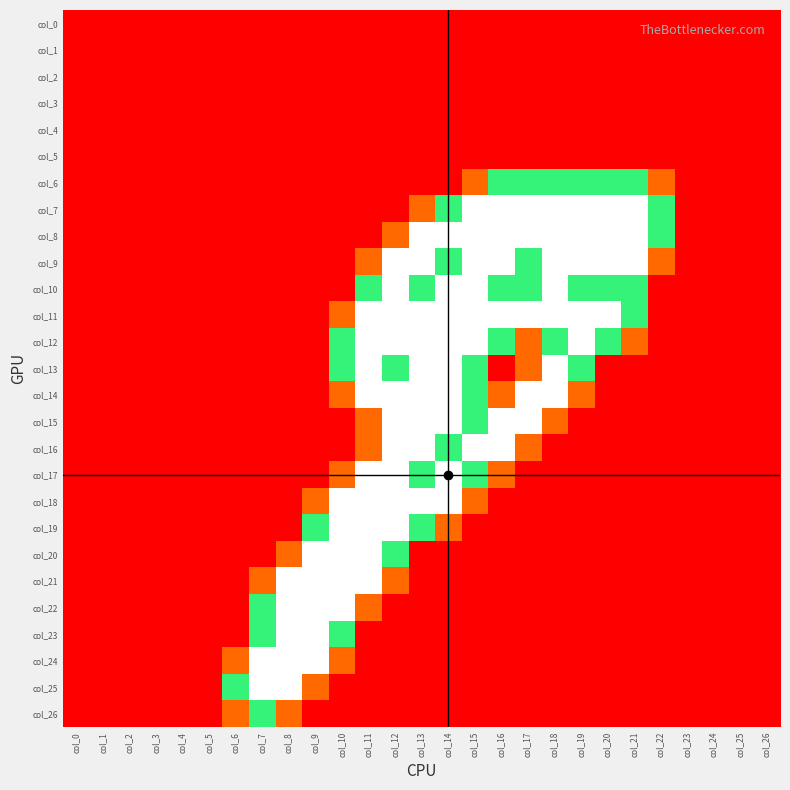

Reading left to right, list all the values displayed in this chart.

col_0: col_0=0.0	col_1=0.0	col_2=0.0	col_3=0.0	col_4=0.0	col_5=0.0	col_6=0.0	col_7=0.0	col_8=0.0	col_9=0.0	col_10=0.0	col_11=0.0	col_12=0.0	col_13=0.0	col_14=0.0	col_15=0.0	col_16=0.0	col_17=0.0	col_18=0.0	col_19=0.0	col_20=0.0	col_21=0.0	col_22=0.0	col_23=0.0	col_24=0.0	col_25=0.0	col_26=0.0
col_1: col_0=0.0	col_1=0.0	col_2=0.0	col_3=0.0	col_4=0.0	col_5=0.0	col_6=0.0	col_7=0.0	col_8=0.0	col_9=0.0	col_10=0.0	col_11=0.0	col_12=0.0	col_13=0.0	col_14=0.0	col_15=0.0	col_16=0.0	col_17=0.0	col_18=0.0	col_19=0.0	col_20=0.0	col_21=0.0	col_22=0.0	col_23=0.0	col_24=0.0	col_25=0.0	col_26=0.0
col_2: col_0=0.0	col_1=0.0	col_2=0.0	col_3=0.0	col_4=0.0	col_5=0.0	col_6=0.0	col_7=0.0	col_8=0.0	col_9=0.0	col_10=0.0	col_11=0.0	col_12=0.0	col_13=0.0	col_14=0.0	col_15=0.0	col_16=0.0	col_17=0.0	col_18=0.0	col_19=0.0	col_20=0.0	col_21=0.0	col_22=0.0	col_23=0.0	col_24=0.0	col_25=0.0	col_26=0.0
col_3: col_0=0.0	col_1=0.0	col_2=0.0	col_3=0.0	col_4=0.0	col_5=0.0	col_6=0.0	col_7=0.0	col_8=0.0	col_9=0.0	col_10=0.0	col_11=0.0	col_12=0.0	col_13=0.0	col_14=0.0	col_15=0.0	col_16=0.0	col_17=0.0	col_18=0.0	col_19=0.0	col_20=0.0	col_21=0.0	col_22=0.0	col_23=0.0	col_24=0.0	col_25=0.0	col_26=0.0
col_4: col_0=0.0	col_1=0.0	col_2=0.0	col_3=0.0	col_4=0.0	col_5=0.0	col_6=0.0	col_7=0.0	col_8=0.0	col_9=0.0	col_10=0.0	col_11=0.0	col_12=0.0	col_13=0.0	col_14=0.0	col_15=0.0	col_16=0.0	col_17=0.0	col_18=0.0	col_19=0.0	col_20=0.0	col_21=0.0	col_22=0.0	col_23=0.0	col_24=0.0	col_25=0.0	col_26=0.0
col_5: col_0=0.0	col_1=0.0	col_2=0.0	col_3=0.0	col_4=0.0	col_5=0.0	col_6=0.0	col_7=0.0	col_8=0.0	col_9=0.0	col_10=0.0	col_11=0.0	col_12=0.0	col_13=0.0	col_14=0.0	col_15=0.0	col_16=0.0	col_17=0.0	col_18=0.0	col_19=0.0	col_20=0.0	col_21=0.0	col_22=0.0	col_23=0.0	col_24=0.0	col_25=0.0	col_26=0.0
col_6: col_0=0.0	col_1=0.0	col_2=0.0	col_3=0.0	col_4=0.0	col_5=0.0	col_6=0.0	col_7=0.0	col_8=0.0	col_9=0.0	col_10=0.0	col_11=0.0	col_12=0.0	col_13=0.0	col_14=0.0	col_15=0.8	col_16=1.5	col_17=1.5	col_18=1.5	col_19=1.5	col_20=1.5	col_21=1.5	col_22=0.8	col_23=0.0	col_24=0.0	col_25=0.0	col_26=0.0
col_7: col_0=0.0	col_1=0.0	col_2=0.0	col_3=0.0	col_4=0.0	col_5=0.0	col_6=0.0	col_7=0.0	col_8=0.0	col_9=0.0	col_10=0.0	col_11=0.0	col_12=0.0	col_13=0.8	col_14=1.5	col_15=2.0	col_16=2.0	col_17=2.0	col_18=2.0	col_19=2.0	col_20=2.0	col_21=2.0	col_22=1.5	col_23=0.0	col_24=0.0	col_25=0.0	col_26=0.0
col_8: col_0=0.0	col_1=0.0	col_2=0.0	col_3=0.0	col_4=0.0	col_5=0.0	col_6=0.0	col_7=0.0	col_8=0.0	col_9=0.0	col_10=0.0	col_11=0.0	col_12=0.8	col_13=2.0	col_14=2.0	col_15=2.0	col_16=2.0	col_17=2.0	col_18=2.0	col_19=2.0	col_20=2.0	col_21=2.0	col_22=1.5	col_23=0.0	col_24=0.0	col_25=0.0	col_26=0.0
col_9: col_0=0.0	col_1=0.0	col_2=0.0	col_3=0.0	col_4=0.0	col_5=0.0	col_6=0.0	col_7=0.0	col_8=0.0	col_9=0.0	col_10=0.0	col_11=0.8	col_12=2.0	col_13=2.0	col_14=1.5	col_15=2.0	col_16=2.0	col_17=1.5	col_18=2.0	col_19=2.0	col_20=2.0	col_21=2.0	col_22=0.8	col_23=0.0	col_24=0.0	col_25=0.0	col_26=0.0
col_10: col_0=0.0	col_1=0.0	col_2=0.0	col_3=0.0	col_4=0.0	col_5=0.0	col_6=0.0	col_7=0.0	col_8=0.0	col_9=0.0	col_10=0.0	col_11=1.5	col_12=2.0	col_13=1.5	col_14=2.0	col_15=2.0	col_16=1.5	col_17=1.5	col_18=2.0	col_19=1.5	col_20=1.5	col_21=1.5	col_22=0.0	col_23=0.0	col_24=0.0	col_25=0.0	col_26=0.0
col_11: col_0=0.0	col_1=0.0	col_2=0.0	col_3=0.0	col_4=0.0	col_5=0.0	col_6=0.0	col_7=0.0	col_8=0.0	col_9=0.0	col_10=0.8	col_11=2.0	col_12=2.0	col_13=2.0	col_14=2.0	col_15=2.0	col_16=2.0	col_17=2.0	col_18=2.0	col_19=2.0	col_20=2.0	col_21=1.5	col_22=0.0	col_23=0.0	col_24=0.0	col_25=0.0	col_26=0.0
col_12: col_0=0.0	col_1=0.0	col_2=0.0	col_3=0.0	col_4=0.0	col_5=0.0	col_6=0.0	col_7=0.0	col_8=0.0	col_9=0.0	col_10=1.5	col_11=2.0	col_12=2.0	col_13=2.0	col_14=2.0	col_15=2.0	col_16=1.5	col_17=0.8	col_18=1.5	col_19=2.0	col_20=1.5	col_21=0.8	col_22=0.0	col_23=0.0	col_24=0.0	col_25=0.0	col_26=0.0
col_13: col_0=0.0	col_1=0.0	col_2=0.0	col_3=0.0	col_4=0.0	col_5=0.0	col_6=0.0	col_7=0.0	col_8=0.0	col_9=0.0	col_10=1.5	col_11=2.0	col_12=1.5	col_13=2.0	col_14=2.0	col_15=1.5	col_16=0.0	col_17=0.8	col_18=2.0	col_19=1.5	col_20=0.0	col_21=0.0	col_22=0.0	col_23=0.0	col_24=0.0	col_25=0.0	col_26=0.0
col_14: col_0=0.0	col_1=0.0	col_2=0.0	col_3=0.0	col_4=0.0	col_5=0.0	col_6=0.0	col_7=0.0	col_8=0.0	col_9=0.0	col_10=0.8	col_11=2.0	col_12=2.0	col_13=2.0	col_14=2.0	col_15=1.5	col_16=0.8	col_17=2.0	col_18=2.0	col_19=0.8	col_20=0.0	col_21=0.0	col_22=0.0	col_23=0.0	col_24=0.0	col_25=0.0	col_26=0.0
col_15: col_0=0.0	col_1=0.0	col_2=0.0	col_3=0.0	col_4=0.0	col_5=0.0	col_6=0.0	col_7=0.0	col_8=0.0	col_9=0.0	col_10=0.0	col_11=0.8	col_12=2.0	col_13=2.0	col_14=2.0	col_15=1.5	col_16=2.0	col_17=2.0	col_18=0.8	col_19=0.0	col_20=0.0	col_21=0.0	col_22=0.0	col_23=0.0	col_24=0.0	col_25=0.0	col_26=0.0
col_16: col_0=0.0	col_1=0.0	col_2=0.0	col_3=0.0	col_4=0.0	col_5=0.0	col_6=0.0	col_7=0.0	col_8=0.0	col_9=0.0	col_10=0.0	col_11=0.8	col_12=2.0	col_13=2.0	col_14=1.5	col_15=2.0	col_16=2.0	col_17=0.8	col_18=0.0	col_19=0.0	col_20=0.0	col_21=0.0	col_22=0.0	col_23=0.0	col_24=0.0	col_25=0.0	col_26=0.0
col_17: col_0=0.0	col_1=0.0	col_2=0.0	col_3=0.0	col_4=0.0	col_5=0.0	col_6=0.0	col_7=0.0	col_8=0.0	col_9=0.0	col_10=0.8	col_11=2.0	col_12=2.0	col_13=1.5	col_14=2.0	col_15=1.5	col_16=0.8	col_17=0.0	col_18=0.0	col_19=0.0	col_20=0.0	col_21=0.0	col_22=0.0	col_23=0.0	col_24=0.0	col_25=0.0	col_26=0.0
col_18: col_0=0.0	col_1=0.0	col_2=0.0	col_3=0.0	col_4=0.0	col_5=0.0	col_6=0.0	col_7=0.0	col_8=0.0	col_9=0.8	col_10=2.0	col_11=2.0	col_12=2.0	col_13=2.0	col_14=2.0	col_15=0.8	col_16=0.0	col_17=0.0	col_18=0.0	col_19=0.0	col_20=0.0	col_21=0.0	col_22=0.0	col_23=0.0	col_24=0.0	col_25=0.0	col_26=0.0
col_19: col_0=0.0	col_1=0.0	col_2=0.0	col_3=0.0	col_4=0.0	col_5=0.0	col_6=0.0	col_7=0.0	col_8=0.0	col_9=1.5	col_10=2.0	col_11=2.0	col_12=2.0	col_13=1.5	col_14=0.8	col_15=0.0	col_16=0.0	col_17=0.0	col_18=0.0	col_19=0.0	col_20=0.0	col_21=0.0	col_22=0.0	col_23=0.0	col_24=0.0	col_25=0.0	col_26=0.0
col_20: col_0=0.0	col_1=0.0	col_2=0.0	col_3=0.0	col_4=0.0	col_5=0.0	col_6=0.0	col_7=0.0	col_8=0.8	col_9=2.0	col_10=2.0	col_11=2.0	col_12=1.5	col_13=0.0	col_14=0.0	col_15=0.0	col_16=0.0	col_17=0.0	col_18=0.0	col_19=0.0	col_20=0.0	col_21=0.0	col_22=0.0	col_23=0.0	col_24=0.0	col_25=0.0	col_26=0.0
col_21: col_0=0.0	col_1=0.0	col_2=0.0	col_3=0.0	col_4=0.0	col_5=0.0	col_6=0.0	col_7=0.8	col_8=2.0	col_9=2.0	col_10=2.0	col_11=2.0	col_12=0.8	col_13=0.0	col_14=0.0	col_15=0.0	col_16=0.0	col_17=0.0	col_18=0.0	col_19=0.0	col_20=0.0	col_21=0.0	col_22=0.0	col_23=0.0	col_24=0.0	col_25=0.0	col_26=0.0
col_22: col_0=0.0	col_1=0.0	col_2=0.0	col_3=0.0	col_4=0.0	col_5=0.0	col_6=0.0	col_7=1.5	col_8=2.0	col_9=2.0	col_10=2.0	col_11=0.8	col_12=0.0	col_13=0.0	col_14=0.0	col_15=0.0	col_16=0.0	col_17=0.0	col_18=0.0	col_19=0.0	col_20=0.0	col_21=0.0	col_22=0.0	col_23=0.0	col_24=0.0	col_25=0.0	col_26=0.0
col_23: col_0=0.0	col_1=0.0	col_2=0.0	col_3=0.0	col_4=0.0	col_5=0.0	col_6=0.0	col_7=1.5	col_8=2.0	col_9=2.0	col_10=1.5	col_11=0.0	col_12=0.0	col_13=0.0	col_14=0.0	col_15=0.0	col_16=0.0	col_17=0.0	col_18=0.0	col_19=0.0	col_20=0.0	col_21=0.0	col_22=0.0	col_23=0.0	col_24=0.0	col_25=0.0	col_26=0.0
col_24: col_0=0.0	col_1=0.0	col_2=0.0	col_3=0.0	col_4=0.0	col_5=0.0	col_6=0.8	col_7=2.0	col_8=2.0	col_9=2.0	col_10=0.8	col_11=0.0	col_12=0.0	col_13=0.0	col_14=0.0	col_15=0.0	col_16=0.0	col_17=0.0	col_18=0.0	col_19=0.0	col_20=0.0	col_21=0.0	col_22=0.0	col_23=0.0	col_24=0.0	col_25=0.0	col_26=0.0
col_25: col_0=0.0	col_1=0.0	col_2=0.0	col_3=0.0	col_4=0.0	col_5=0.0	col_6=1.5	col_7=2.0	col_8=2.0	col_9=0.8	col_10=0.0	col_11=0.0	col_12=0.0	col_13=0.0	col_14=0.0	col_15=0.0	col_16=0.0	col_17=0.0	col_18=0.0	col_19=0.0	col_20=0.0	col_21=0.0	col_22=0.0	col_23=0.0	col_24=0.0	col_25=0.0	col_26=0.0
col_26: col_0=0.0	col_1=0.0	col_2=0.0	col_3=0.0	col_4=0.0	col_5=0.0	col_6=0.8	col_7=1.5	col_8=0.8	col_9=0.0	col_10=0.0	col_11=0.0	col_12=0.0	col_13=0.0	col_14=0.0	col_15=0.0	col_16=0.0	col_17=0.0	col_18=0.0	col_19=0.0	col_20=0.0	col_21=0.0	col_22=0.0	col_23=0.0	col_24=0.0	col_25=0.0	col_26=0.0